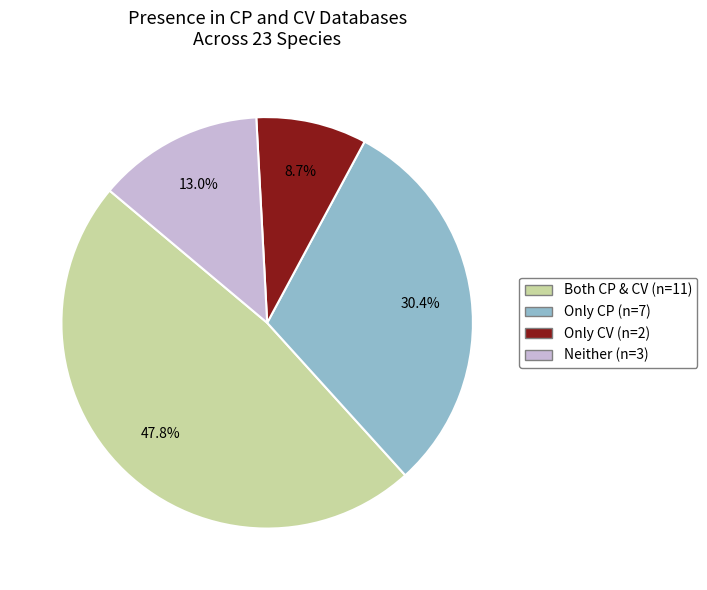

Is there a majority slice in this chart?

No